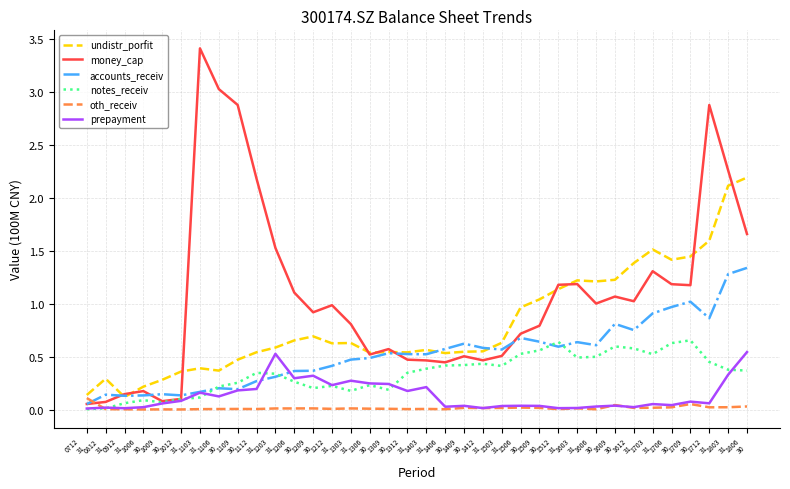

What is the total value across all series at 1709
30?

4.4